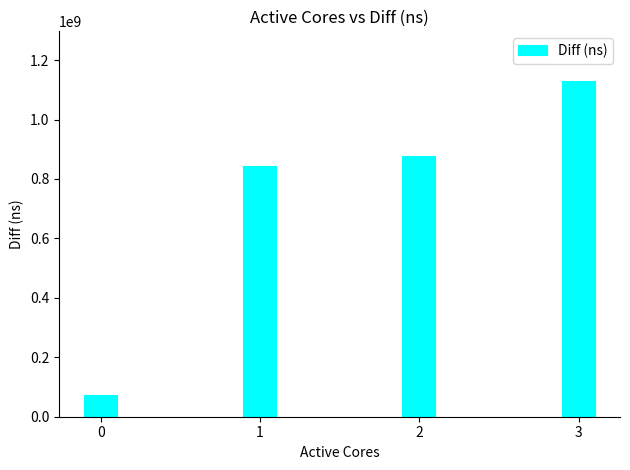

Is it true that the value at 0 is 68734037?

True